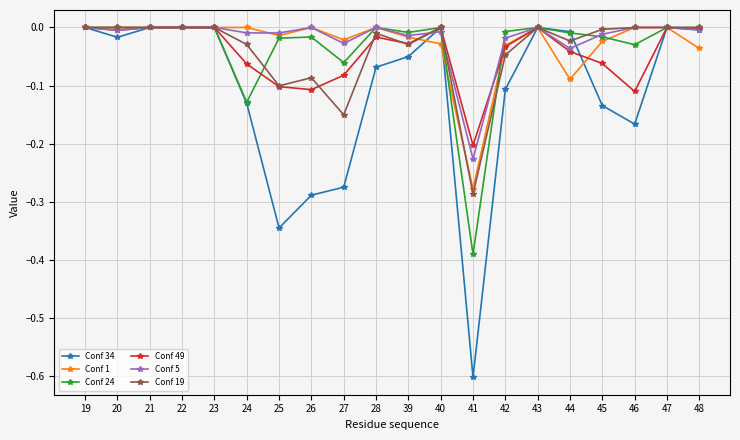

Is the value of Conf 5 at 45 greater than the value of Conf 34 at 42?

Yes